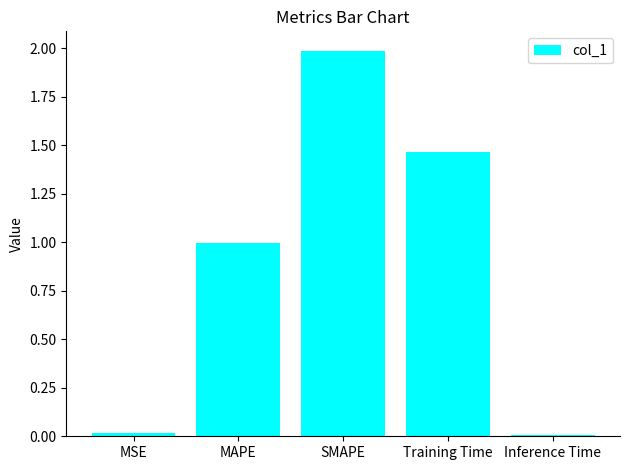

Is it true that the value at MAPE is 0.4?

False